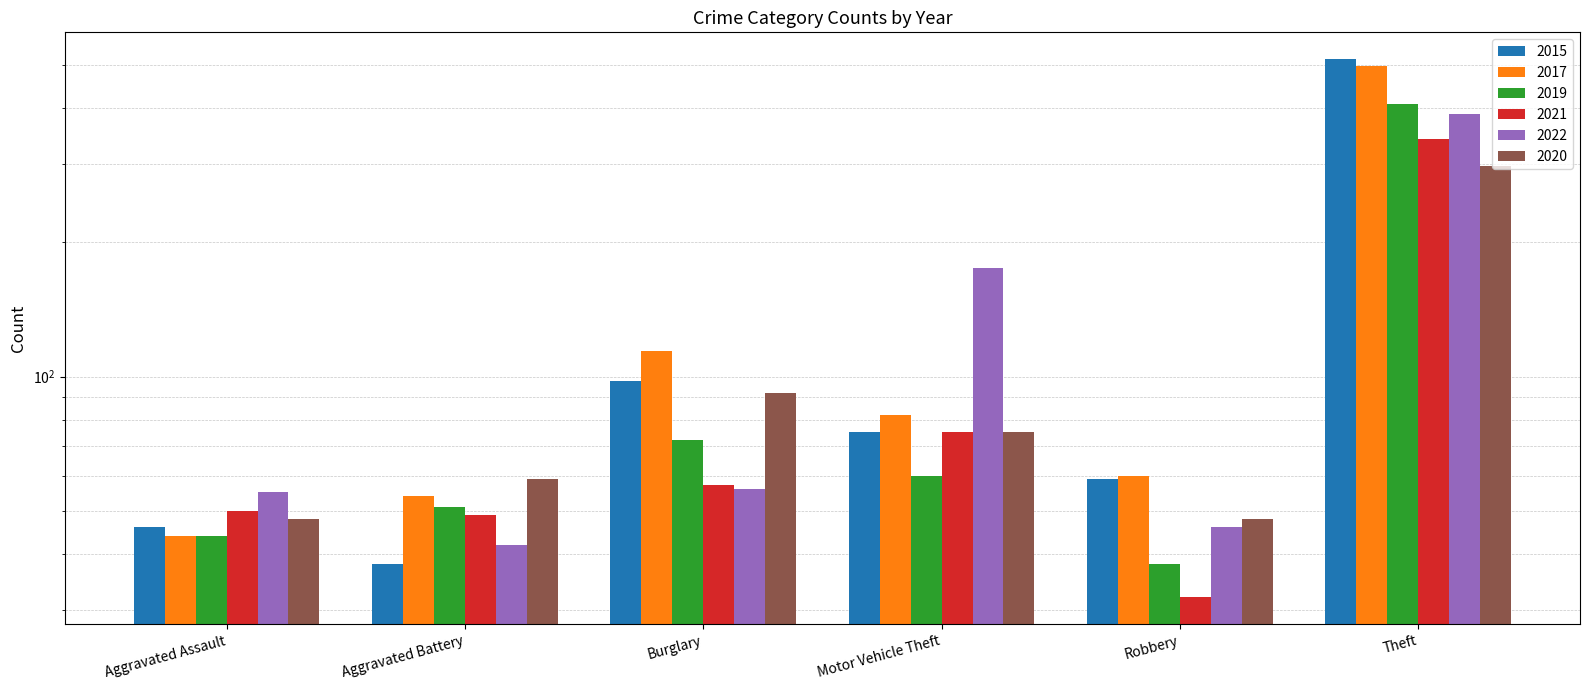

What is the total value across all series at Aggravated Assault?

287